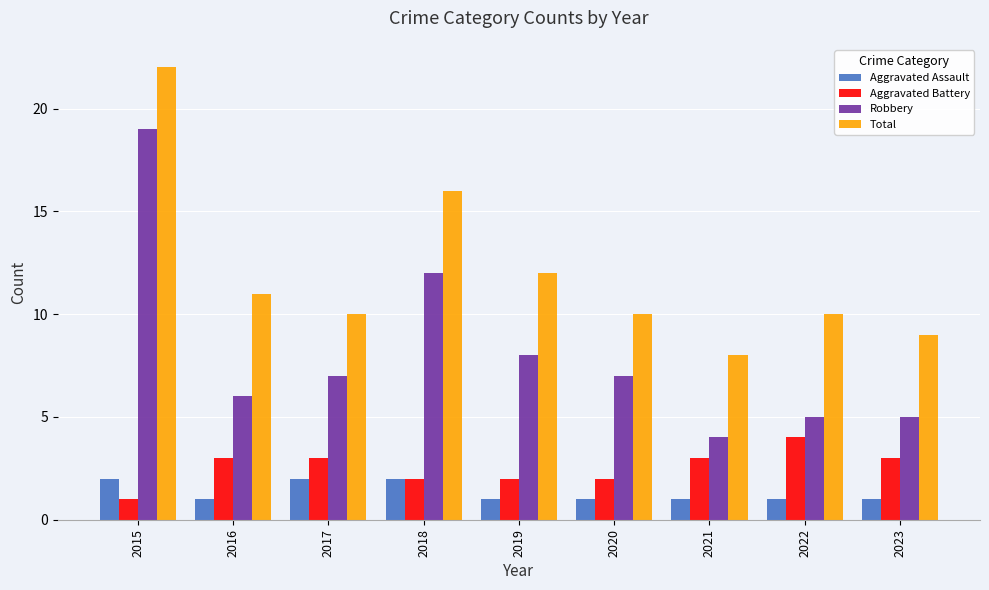

Count the number of data series in this chart.

4